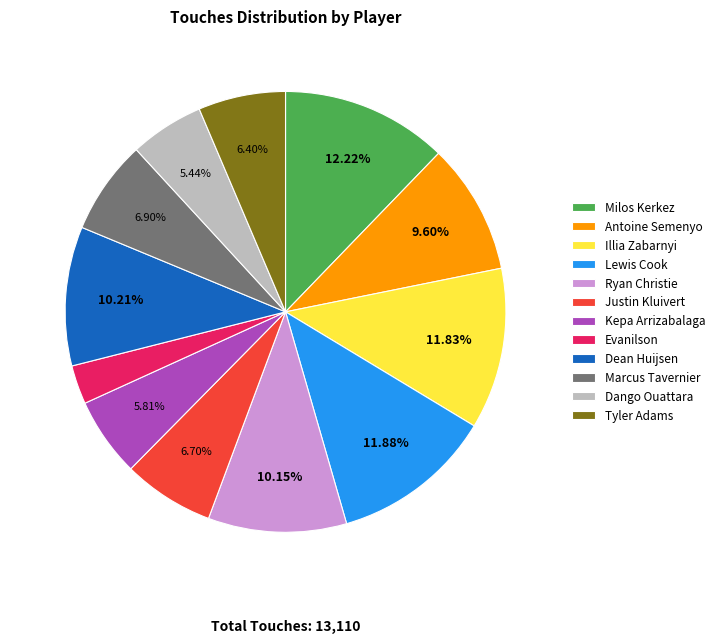

Between Antoine Semenyo and Justin Kluivert, which is larger?

Antoine Semenyo